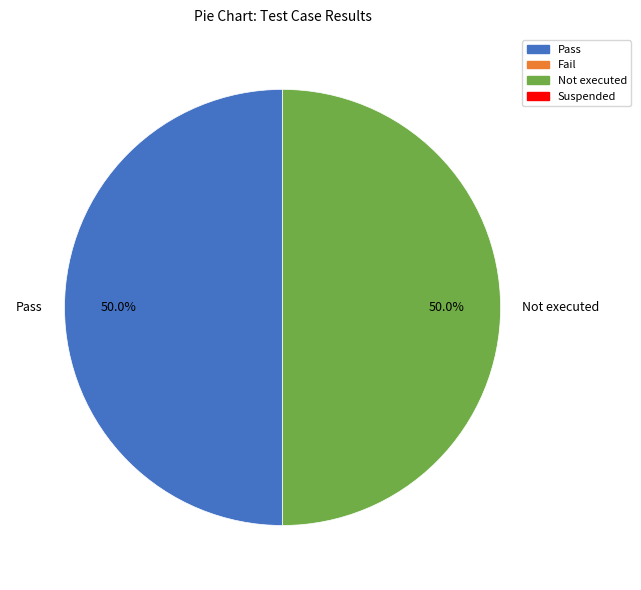

To the nearest percent, what is the average slice percentage?

50%